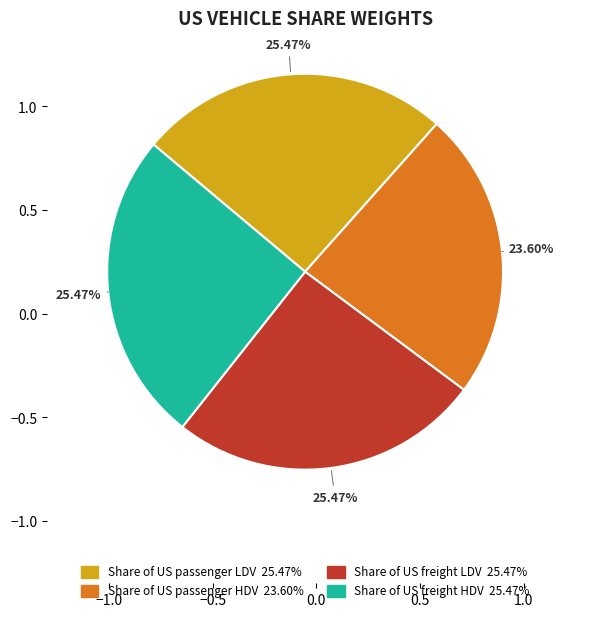

Is it true that Share of US freight LDV is 25% of the pie?

True